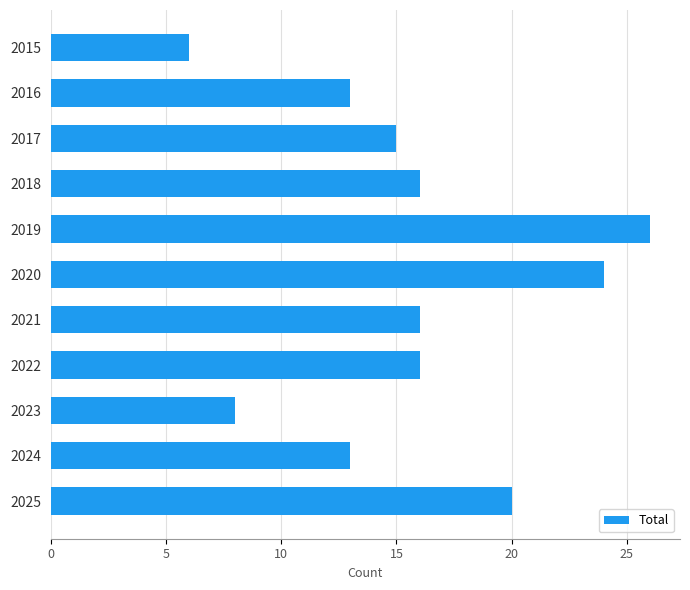

How many categories are shown in the chart?

11